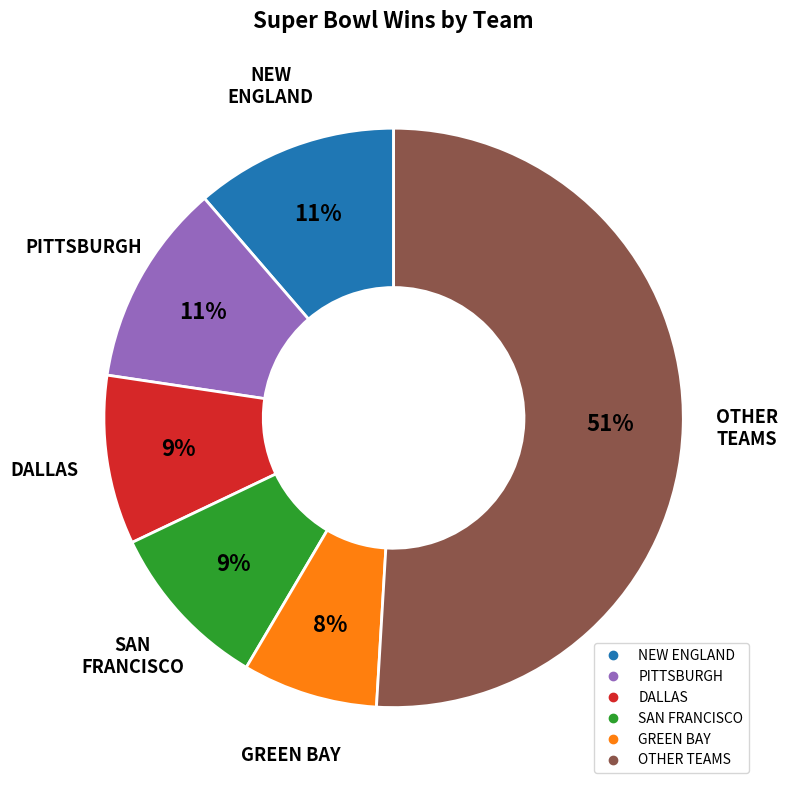

Is there any slice that represents more than half of the pie?

Yes